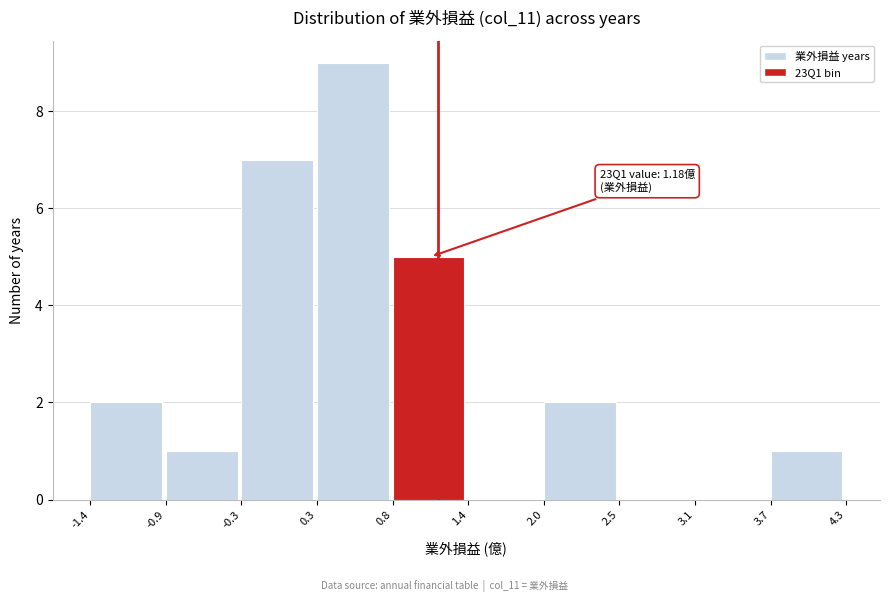

Over which range of the x-axis is the bar tallest?

0.3 to 0.8